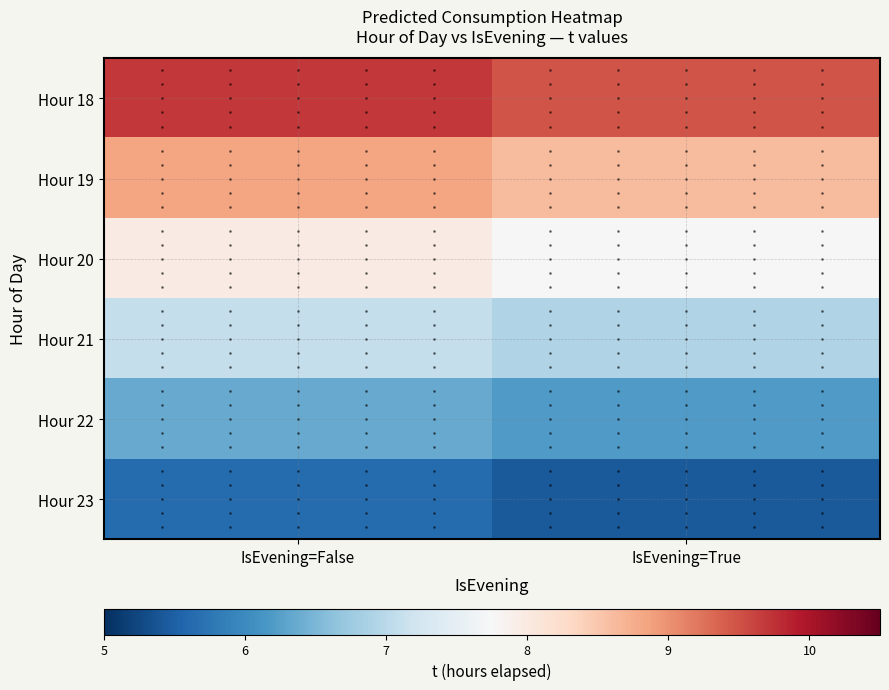

At which category is the sum across all series the highest?

IsEvening=False